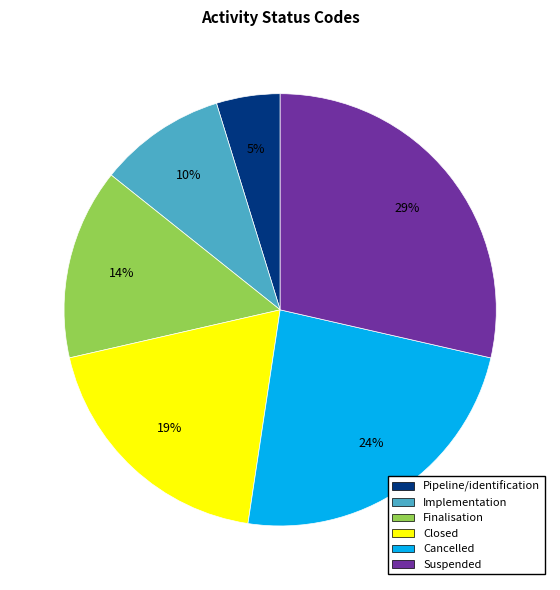

What is the largest slice in the pie chart?

Suspended